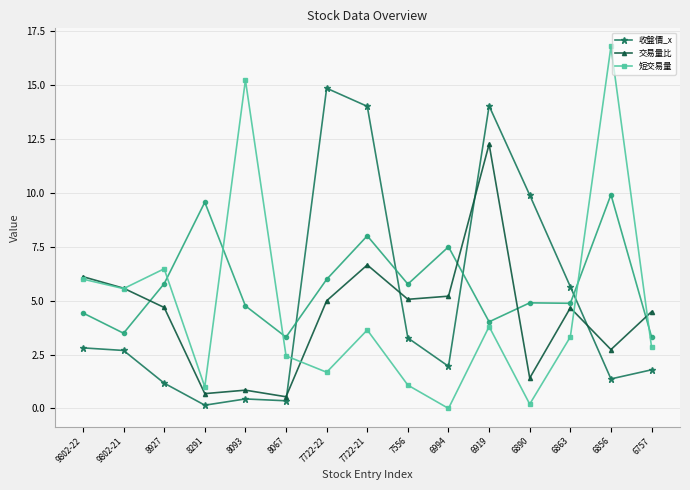

Where is the first local maximum for 交易量比?

8093